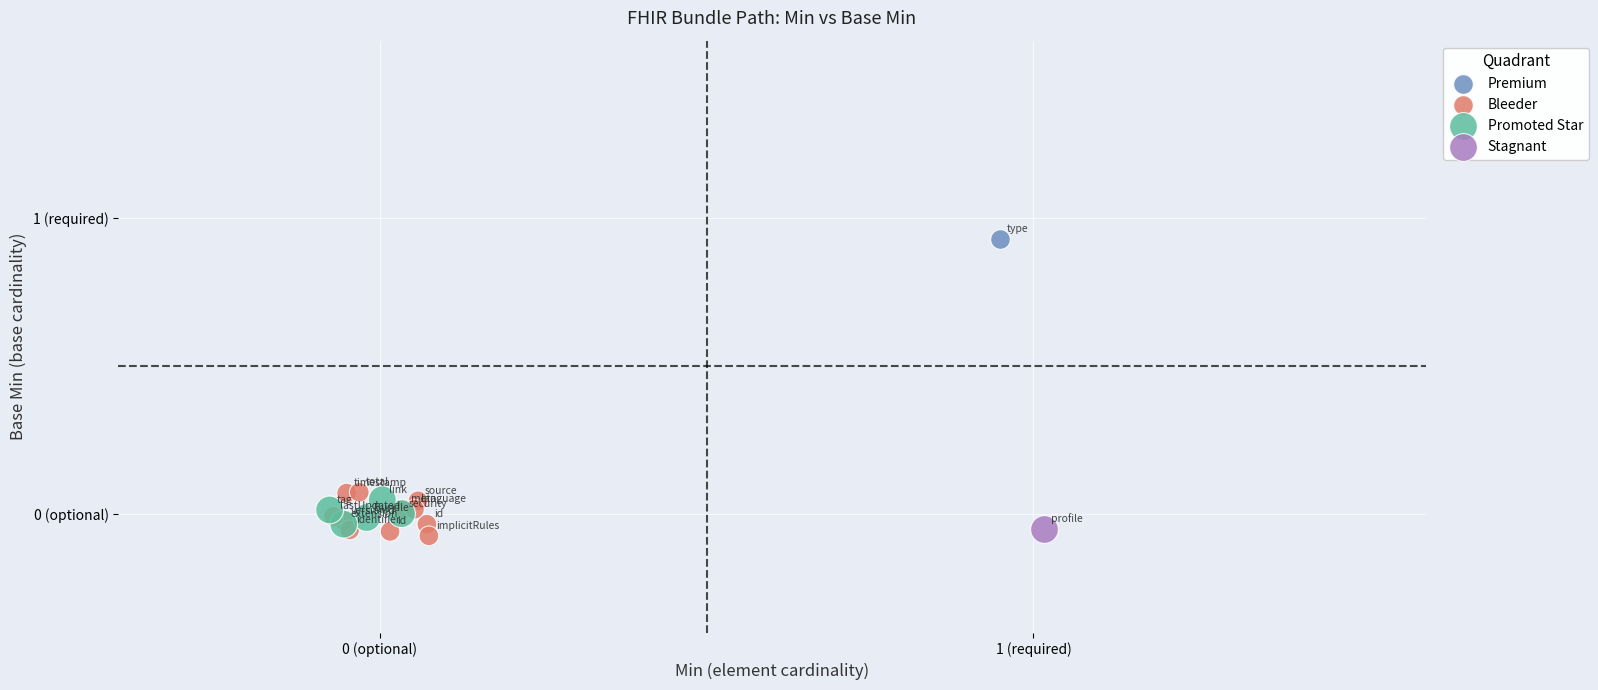

What are all the series names shown in the legend?

Premium, Bleeder, Promoted Star, Stagnant